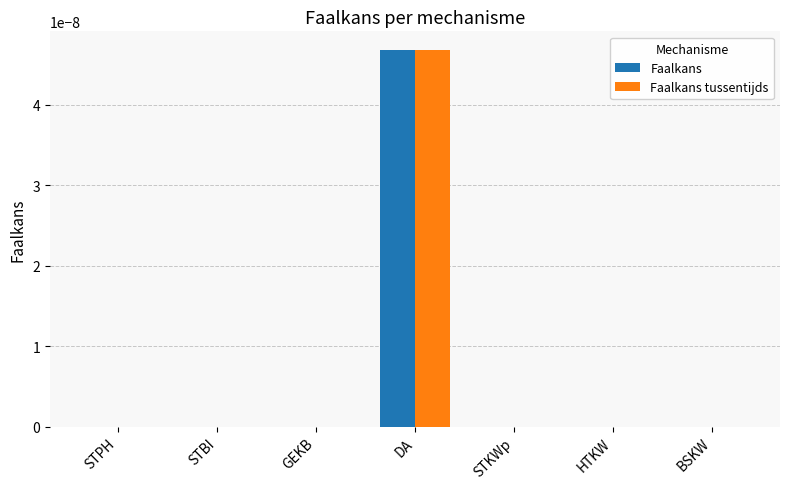

True or false: Faalkans tussentijds has a value of 0.0 at HTKW.

True